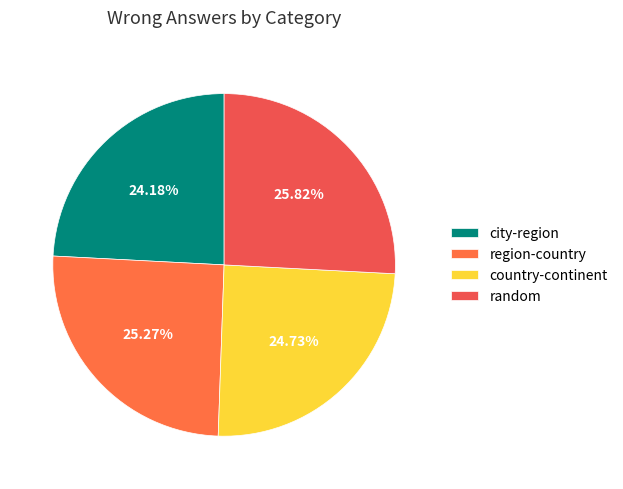

To the nearest percent, what is the difference between the country-continent and region-country slice percentages?

1%